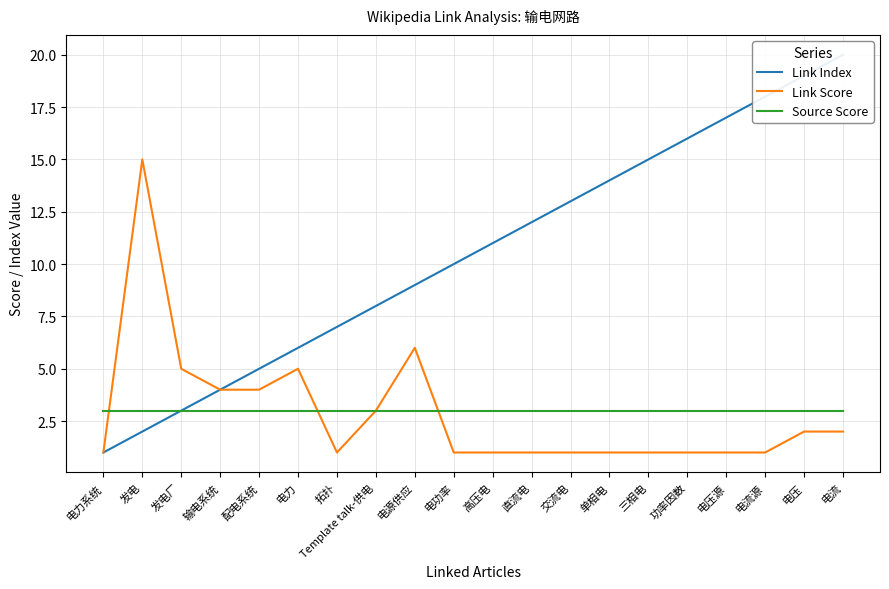

What is the average value of the Link Index series?

10